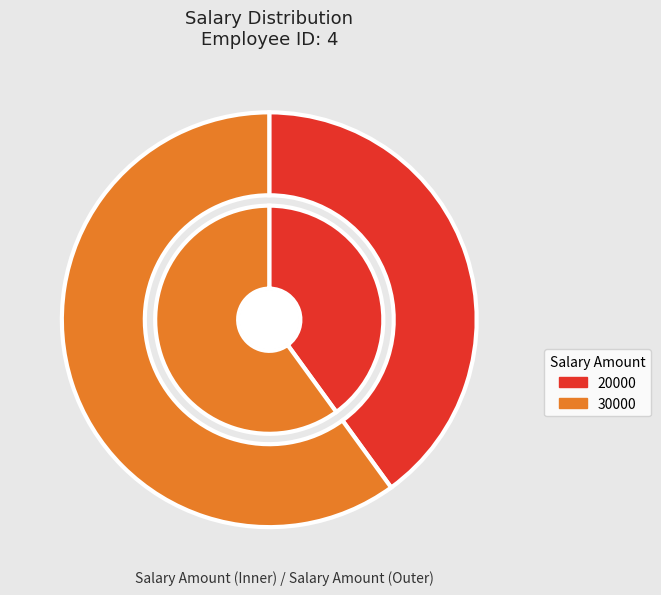

What is the majority slice?

30000